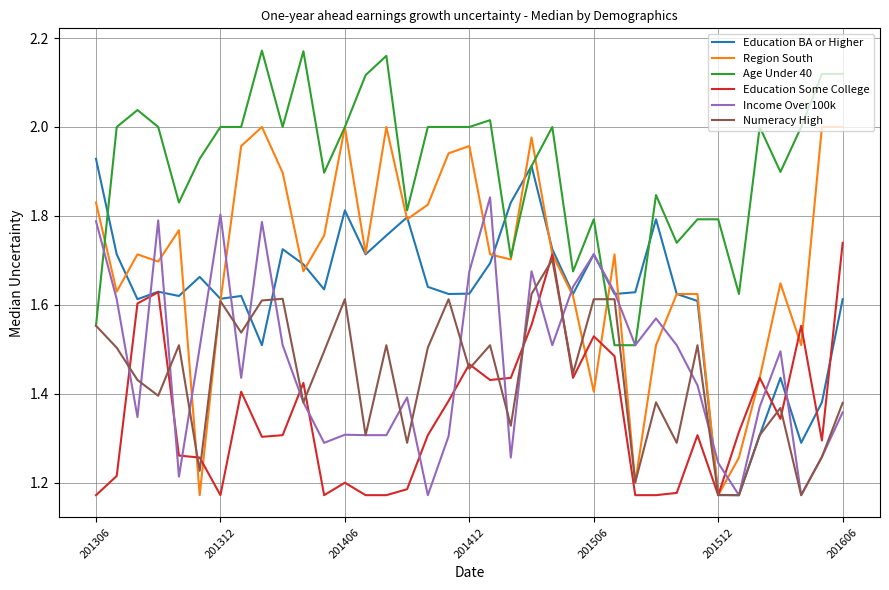

True or false: Age Under 40 and Education Some College intersect in this chart.

False